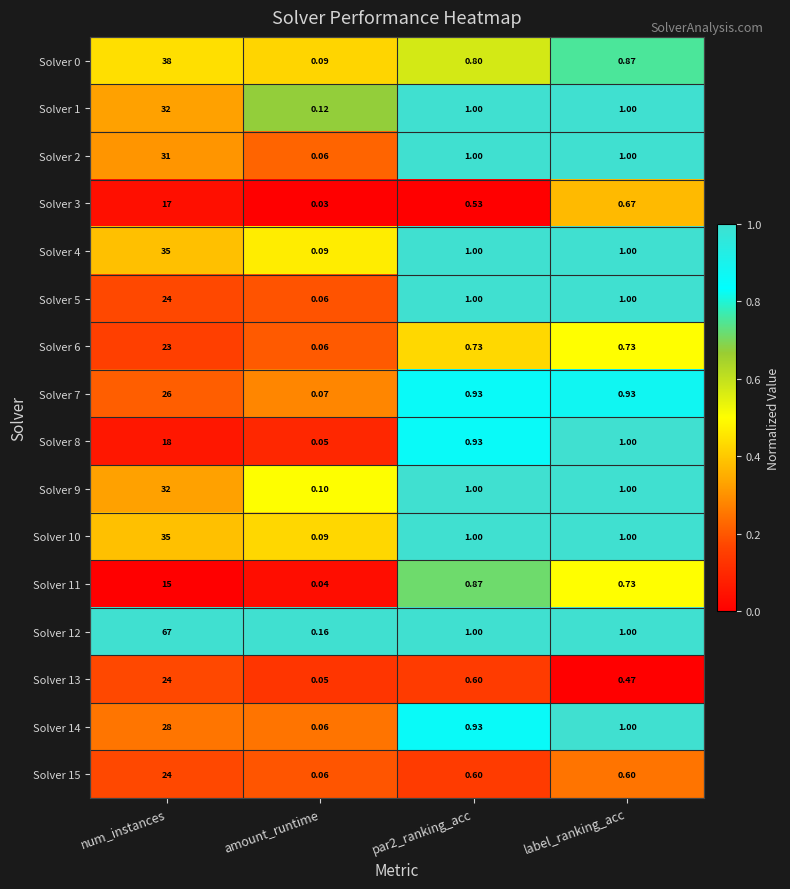

At which label does Solver 9 first exceed 1?

num_instances